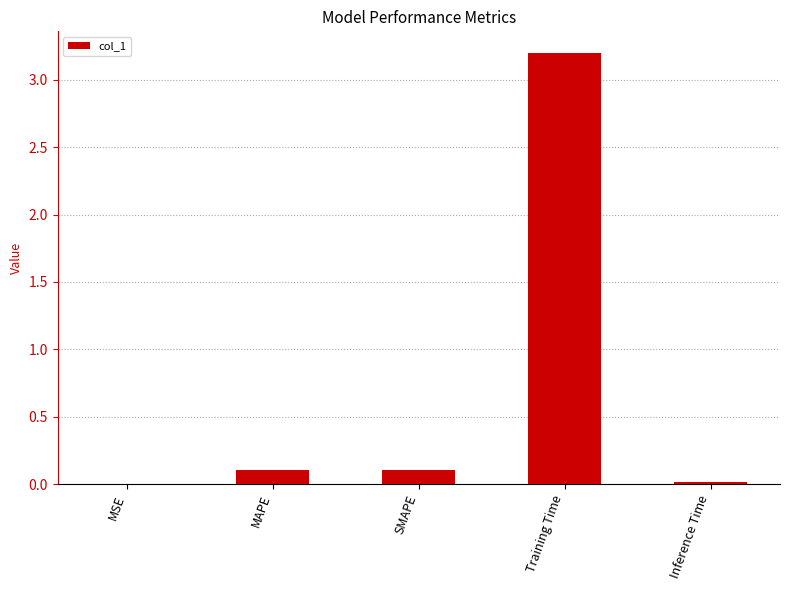

What is the sum of all values?

3.4